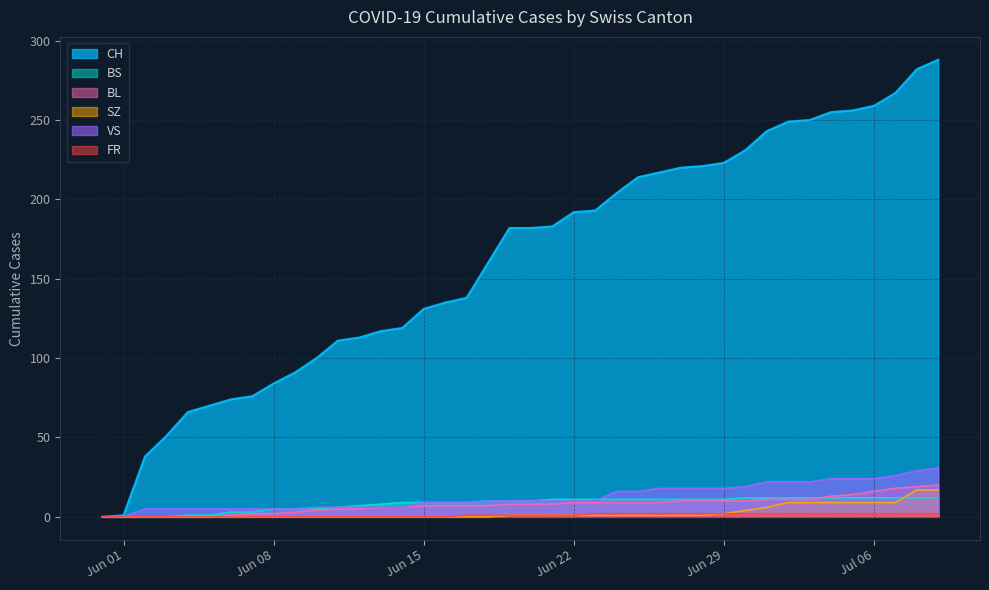

Which series has the largest range (max minus min)?

CH